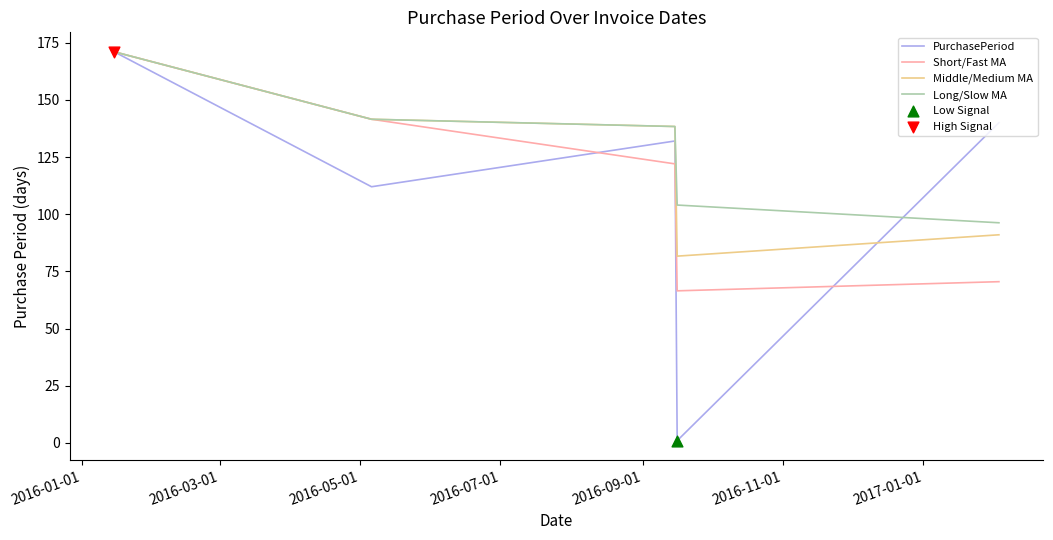

Which series has the largest range (max minus min)?

PurchasePeriod